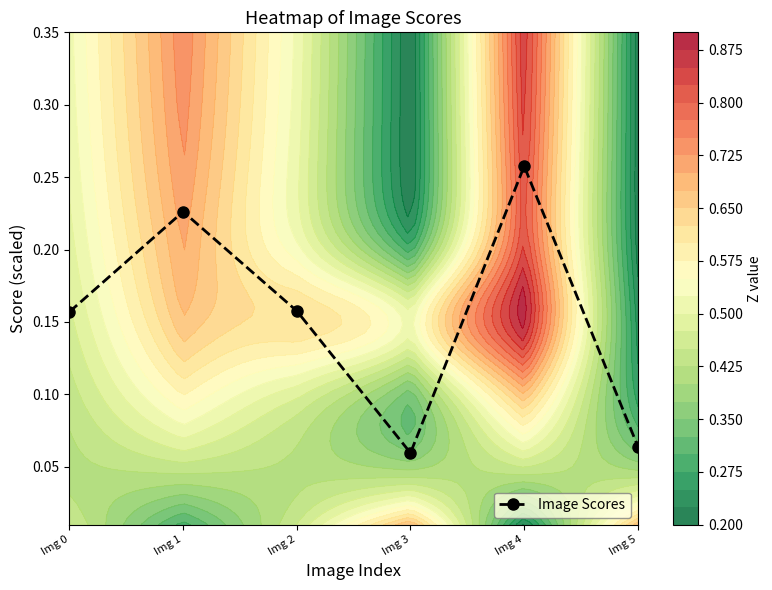

The chart shows a value of 0.0 at Img 3. True or false?

False